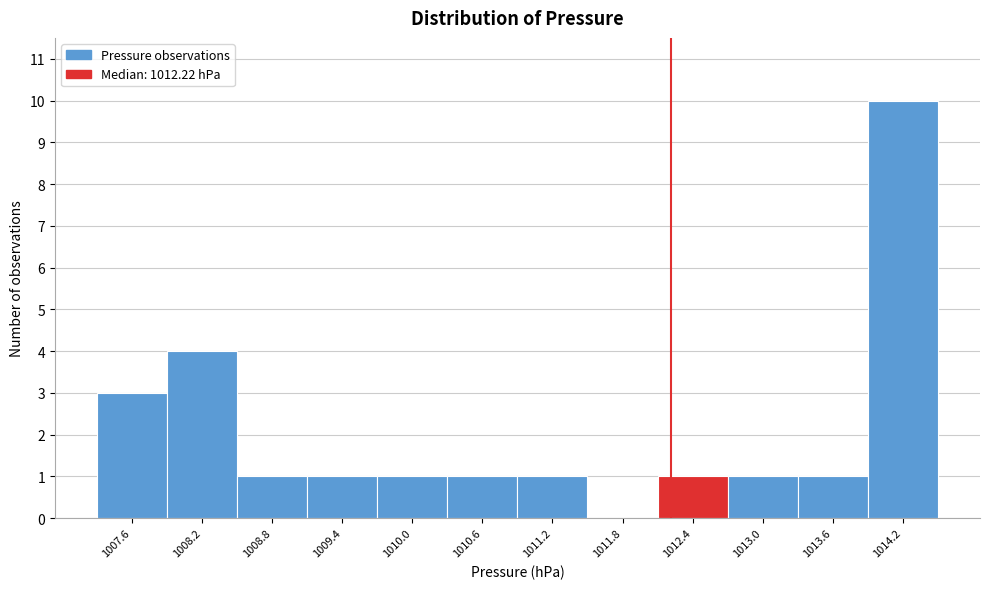

Reading left to right, transcribe this chart: for each bar, give the range it covers on the x-axis and its height. Neither the bar edges nor the heights are printed on the chart, so give them approximately, as read against the axes.

1007.3 to 1007.9: 3
1007.9 to 1008.5: 4
1008.5 to 1009.1: 1
1009.1 to 1009.7: 1
1009.7 to 1010.3: 1
1010.3 to 1010.9: 1
1010.9 to 1011.5: 1
1011.5 to 1012.1: 0
1012.1 to 1012.7: 1
1012.7 to 1013.3: 1
1013.3 to 1013.9: 1
1013.9 to 1014.5: 10